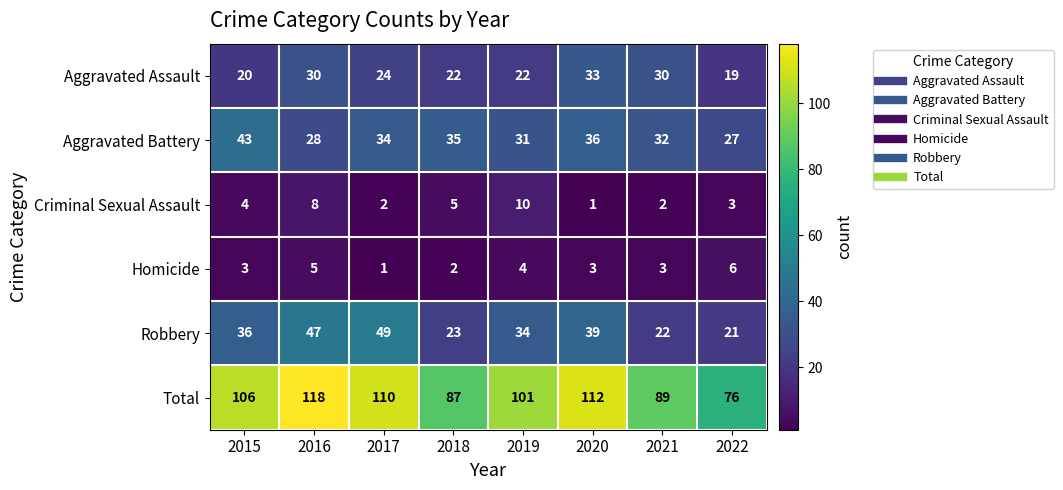

Which series has the largest range (max minus min)?

Total